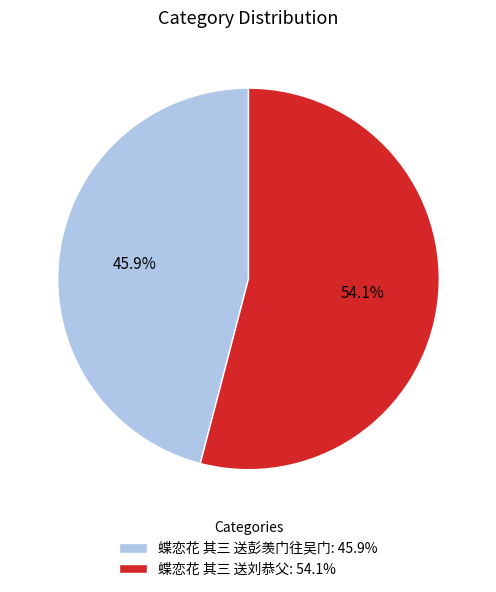

How many segments does this pie chart have?

2